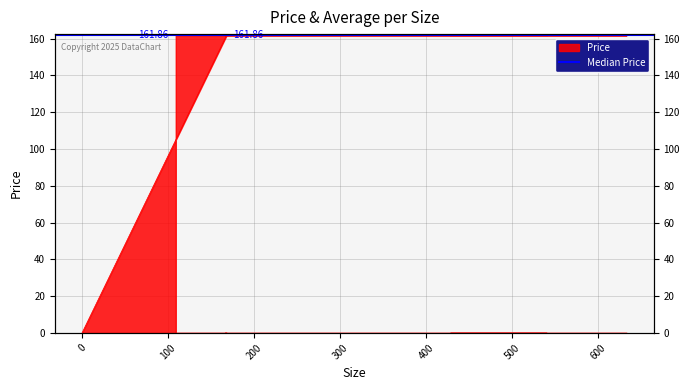

How many lines are shown in the chart?

1